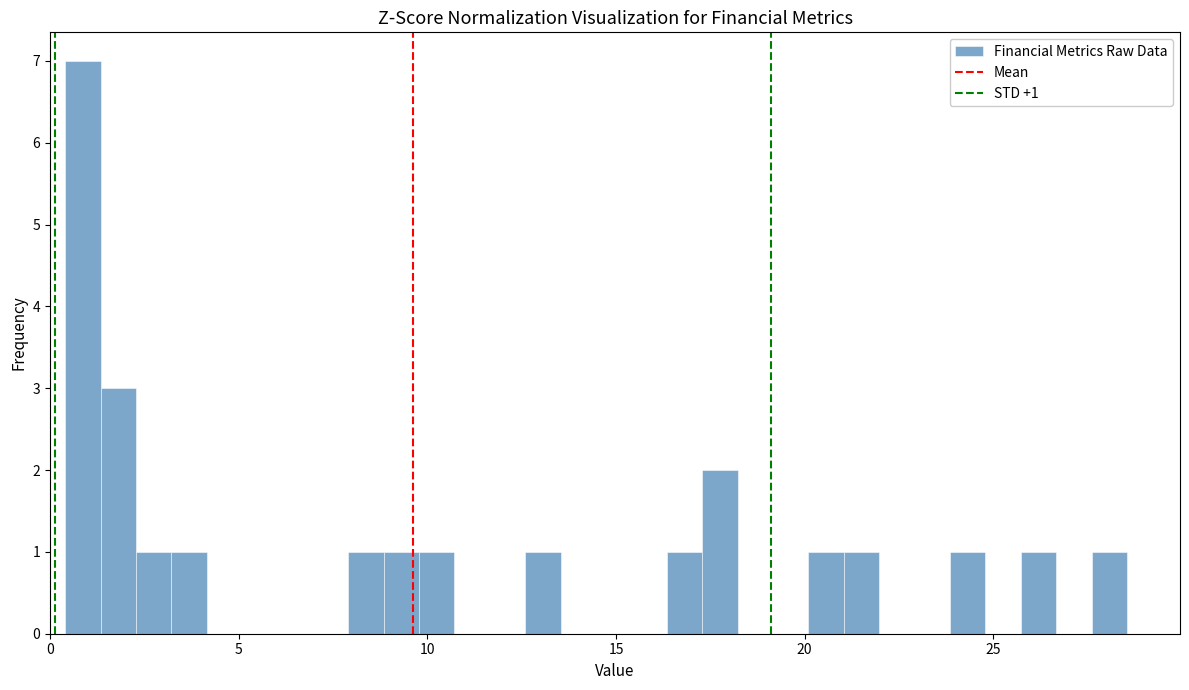

Around what value on the x-axis is the tallest bar? Give the approximate position of its centre, as read against the axis.

1.0